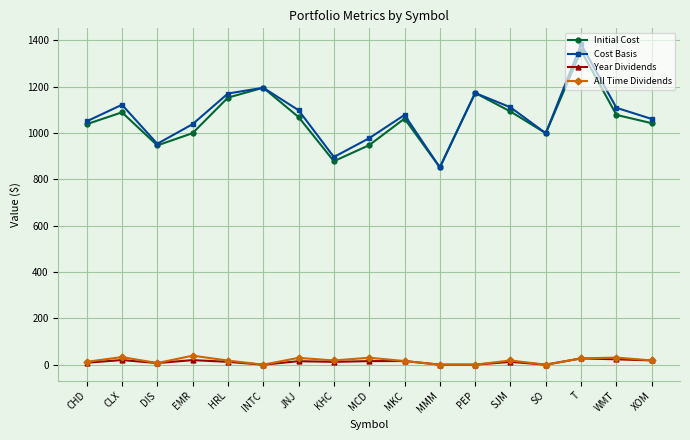

What is the difference between the second highest and minimum values in the All Time Dividends series?

32.7